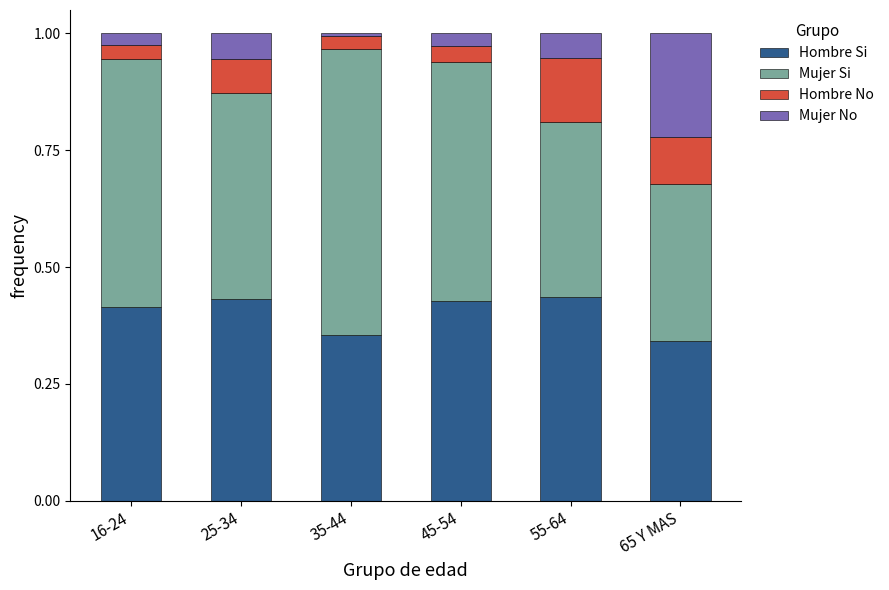

Does the chart contain any negative values?

No